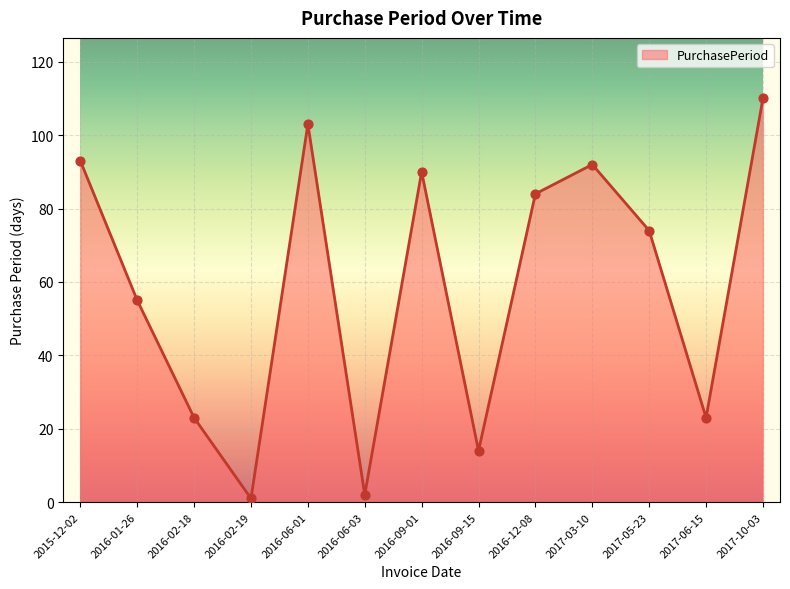

What is the change in value from 2016-06-03 to 2017-03-10?

+90